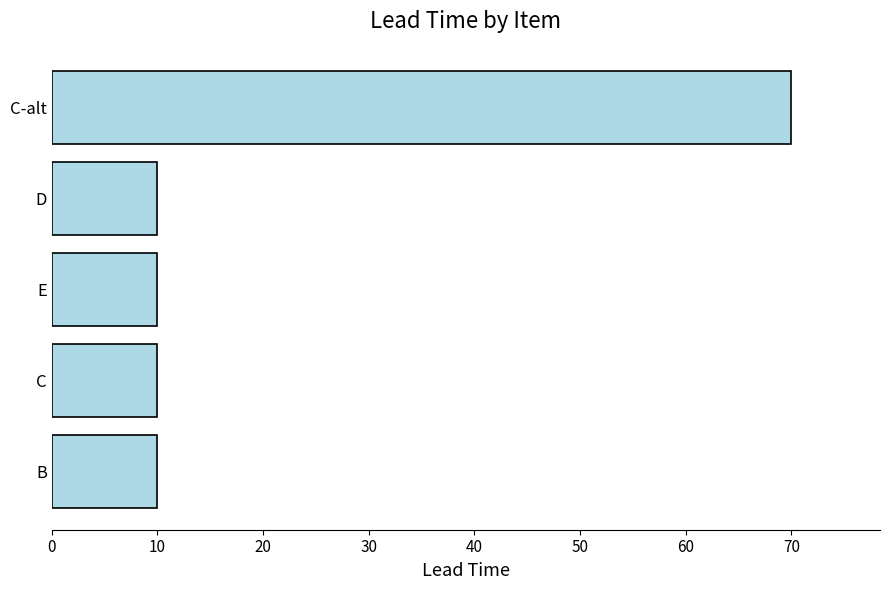

Does the chart contain any negative values?

No